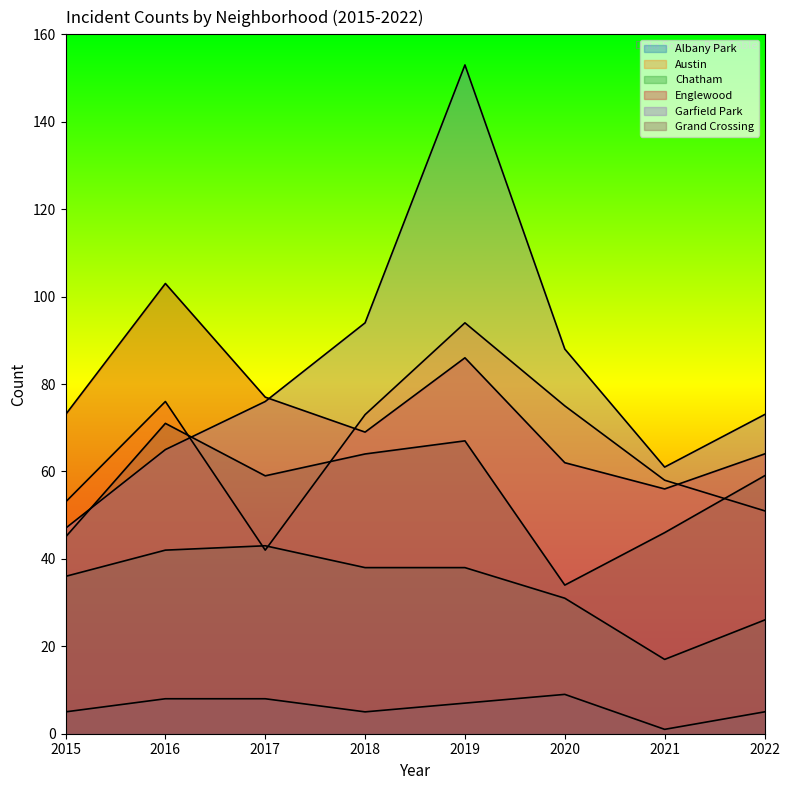

True or false: Chatham and Albany Park intersect in this chart.

False